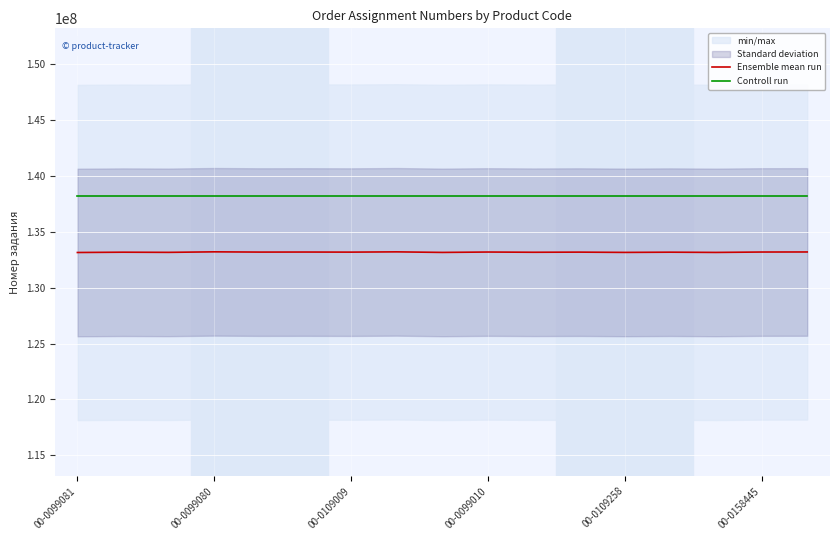

At which label is Controll run closest to 138179135?

00-0099081